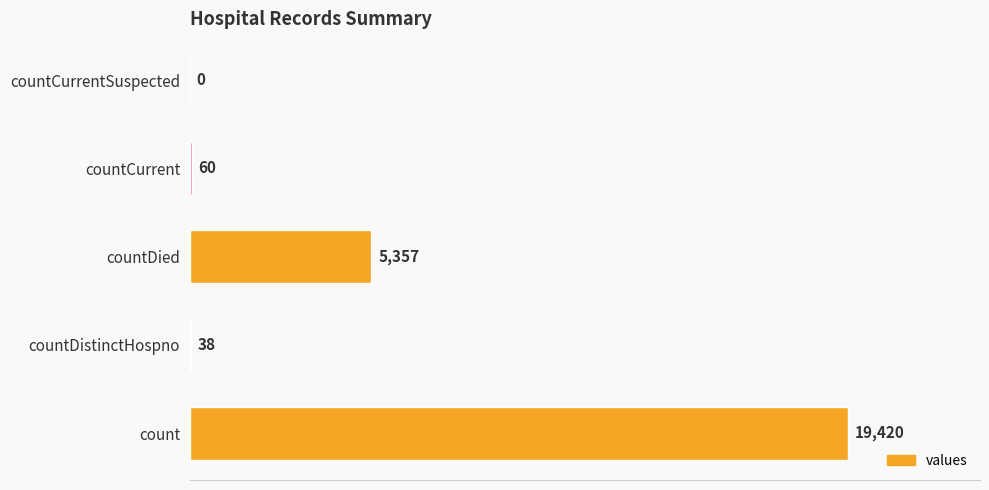

Is it true that the value at countDied is 7363?

False